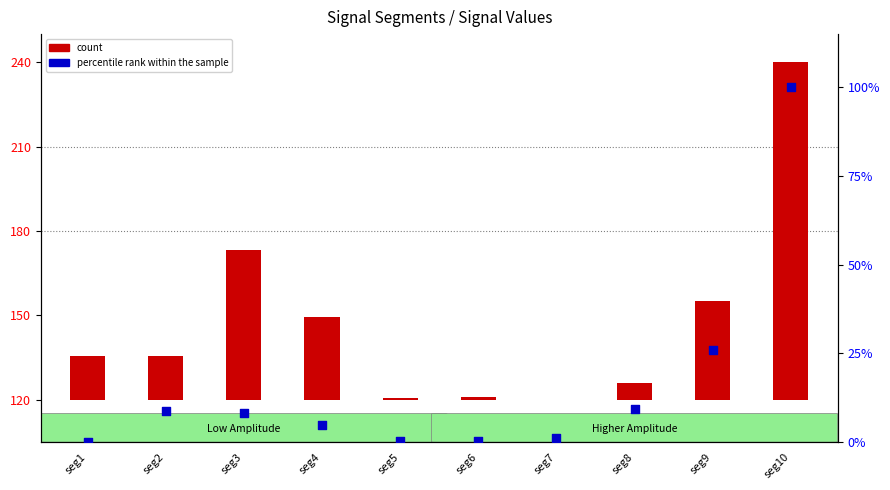

Is the value of percentile rank within the sample at seg2 greater than the value of count at seg2?

No